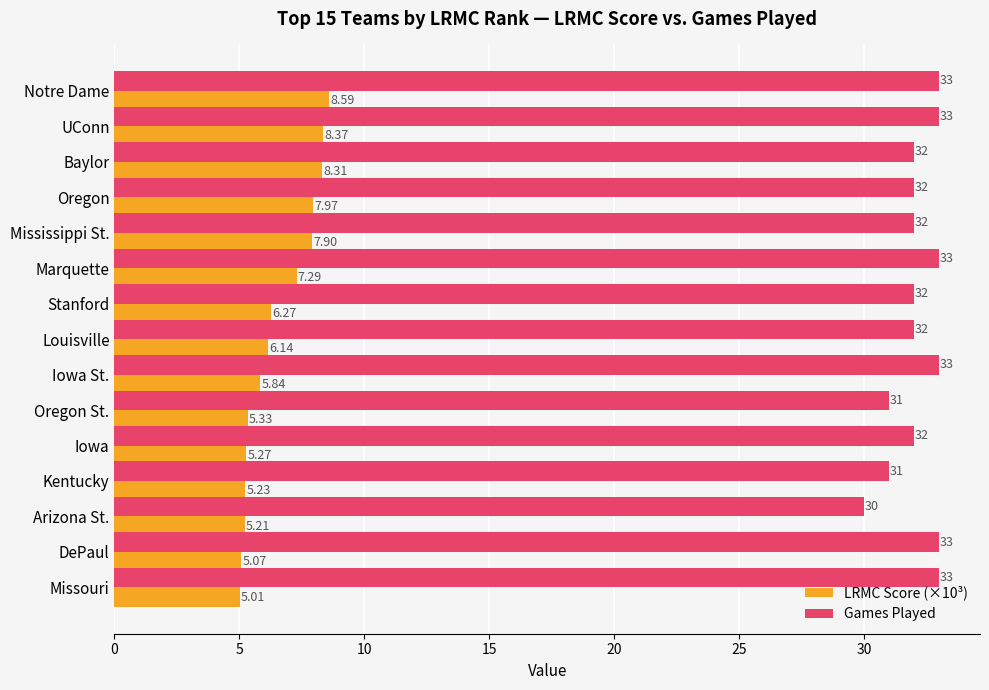

Rank the categories by LRMC Score (×10³) value from highest to lowest.

Notre Dame, UConn, Baylor, Oregon, Mississippi St., Marquette, Stanford, Louisville, Iowa St., Oregon St., Iowa, Kentucky, Arizona St., DePaul, Missouri